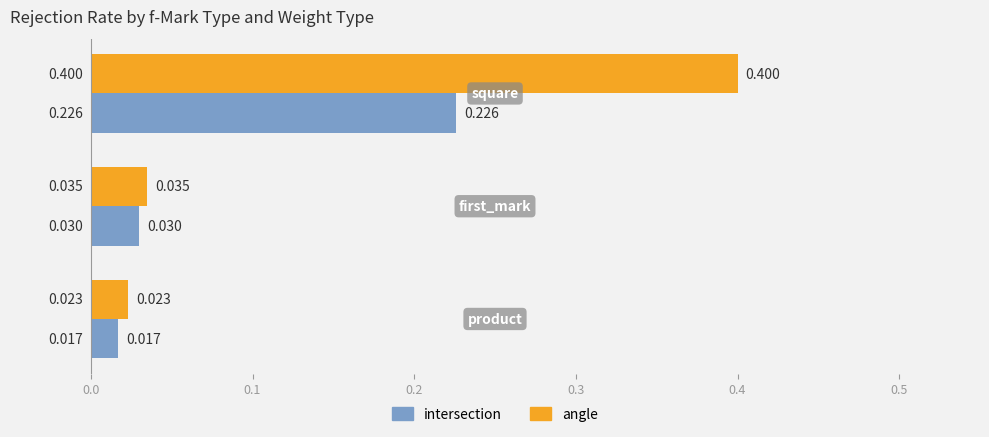

Which series has the widest spread of values?

angle